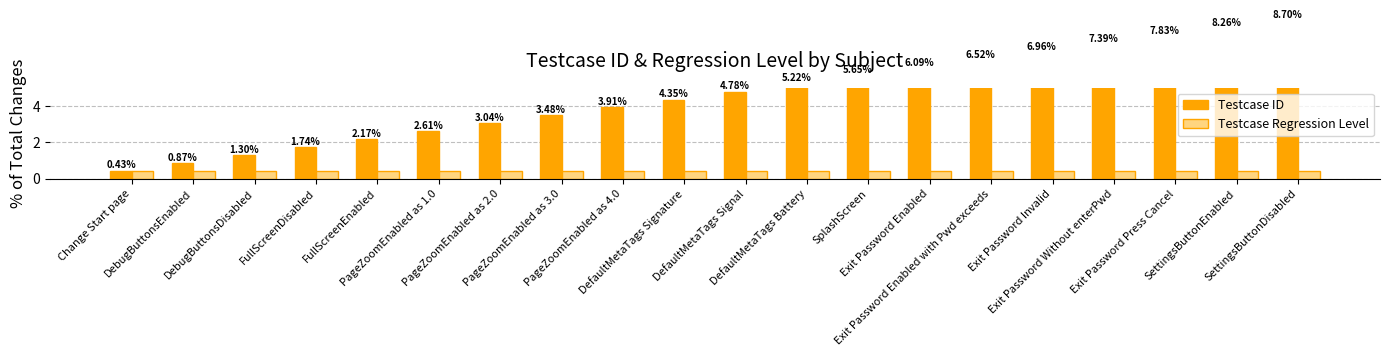

True or false: Testcase Regression Level has a value of 0.4 at PageZoomEnabled as 2.0.

True